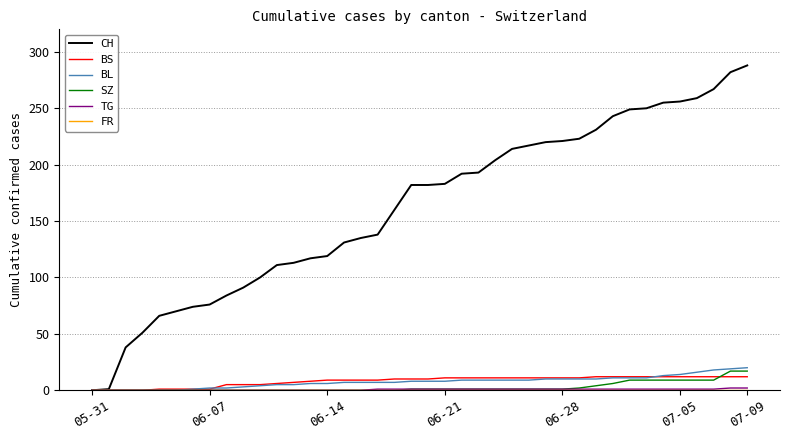

Does the chart have visible grid lines?

Yes